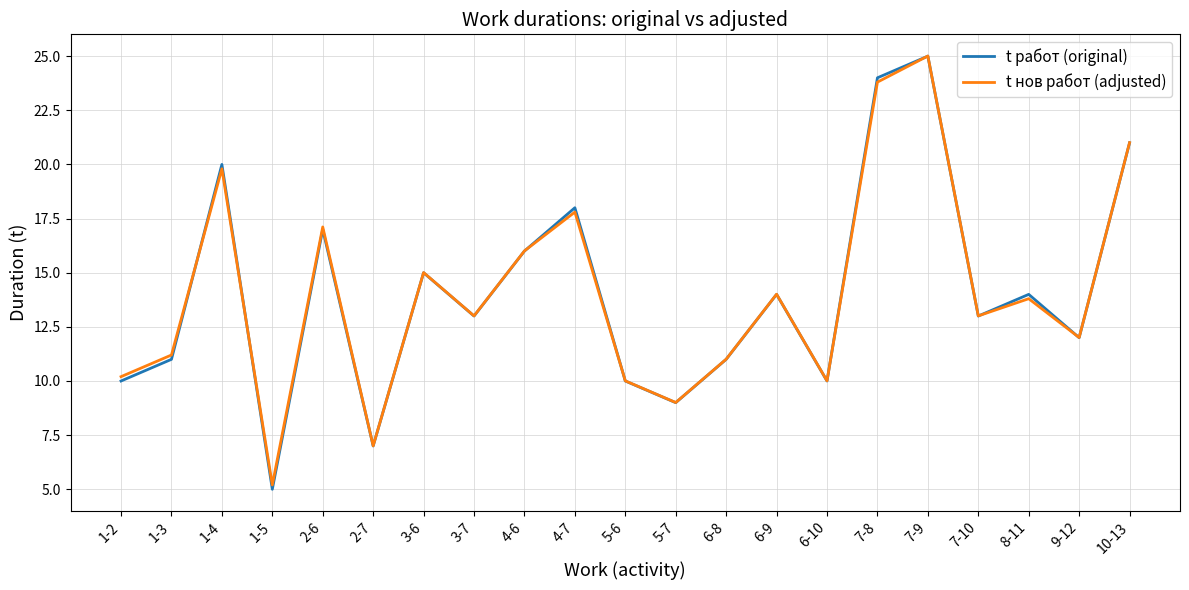

True or false: t работ (original) and t нов работ (adjusted) intersect in this chart.

True